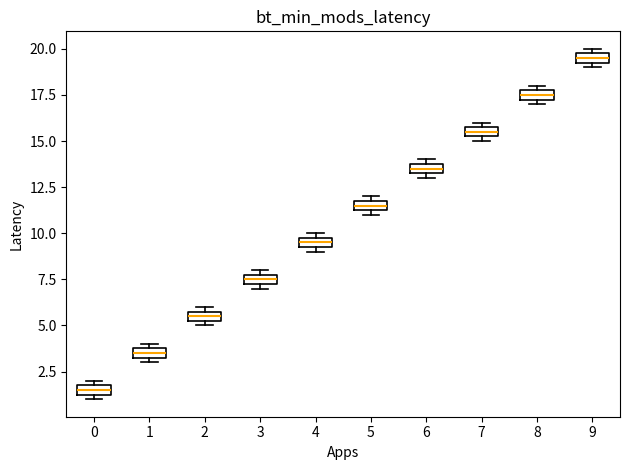

Where is the lower edge of the box at x = 8 on the y-axis? The values are not printed on the chart, so give them approximately, as read against the axis.

17.5